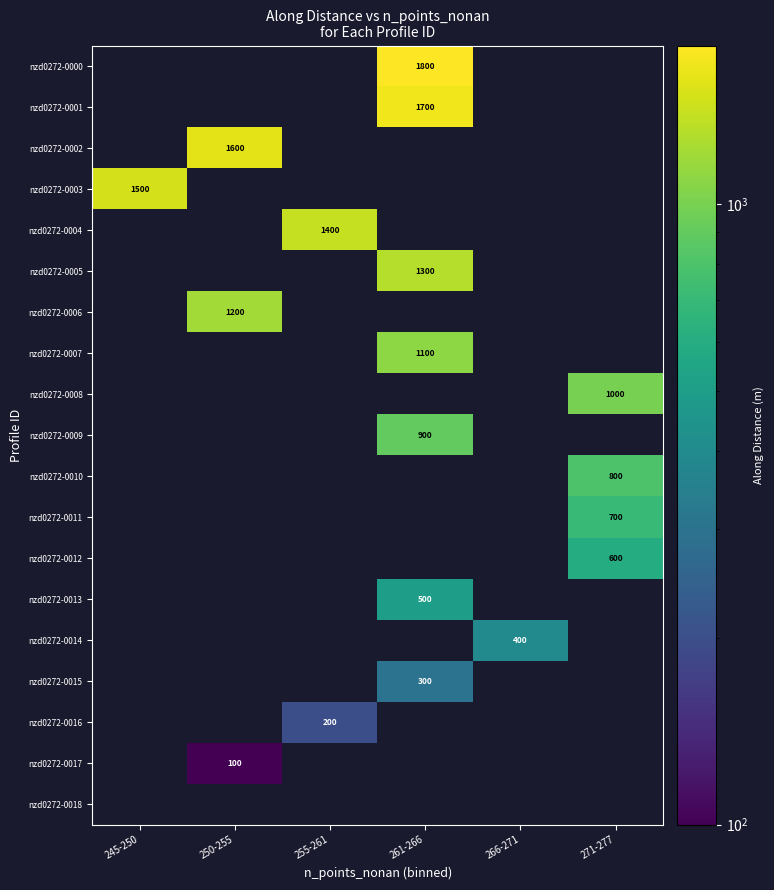

How many data points in nzd0272-0005 are above 1299?

1